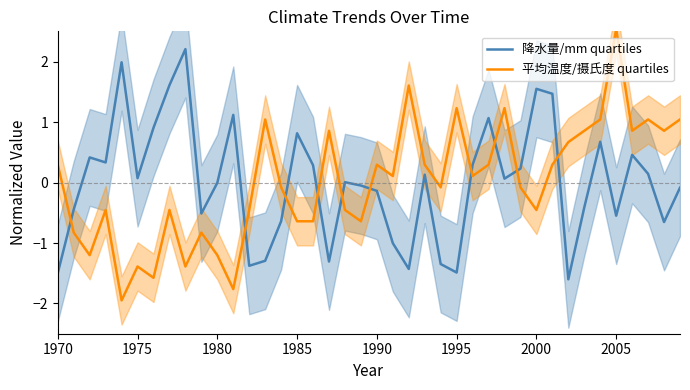

Reading left to right, extract all data points from this chart.

降水量/mm quartiles: -1.5	-0.4	0.4	0.3	2.0	0.1	0.9	1.6	2.2	-0.5	-0.0	1.1	-1.4	-1.3	-0.6	0.8	0.3	-1.3	0.0	-0.0	-0.1	-1.0	-1.4	0.1	-1.3	-1.5	0.3	1.1	0.1	0.2	1.5	1.5	-1.6	-0.4	0.7	-0.5	0.5	0.1	-0.7	-0.1
平均温度/摄氏度 quartiles: 0.3	-0.8	-1.2	-0.5	-1.9	-1.4	-1.6	-0.5	-1.4	-0.8	-1.2	-1.8	-0.5	1.0	-0.1	-0.6	-0.6	0.9	-0.5	-0.6	0.3	0.1	1.6	0.3	-0.1	1.2	0.1	0.3	1.2	-0.1	-0.5	0.3	0.7	0.9	1.0	2.5	0.9	1.0	0.9	1.0